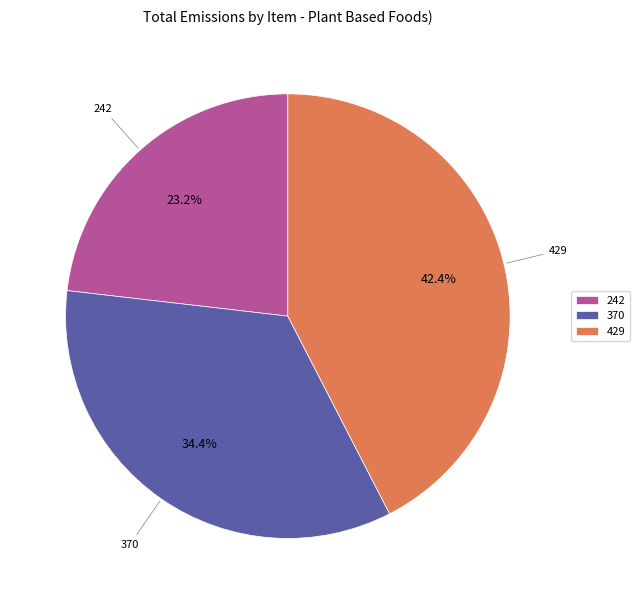

What percentage is the 242 slice, to the nearest percent?

23%